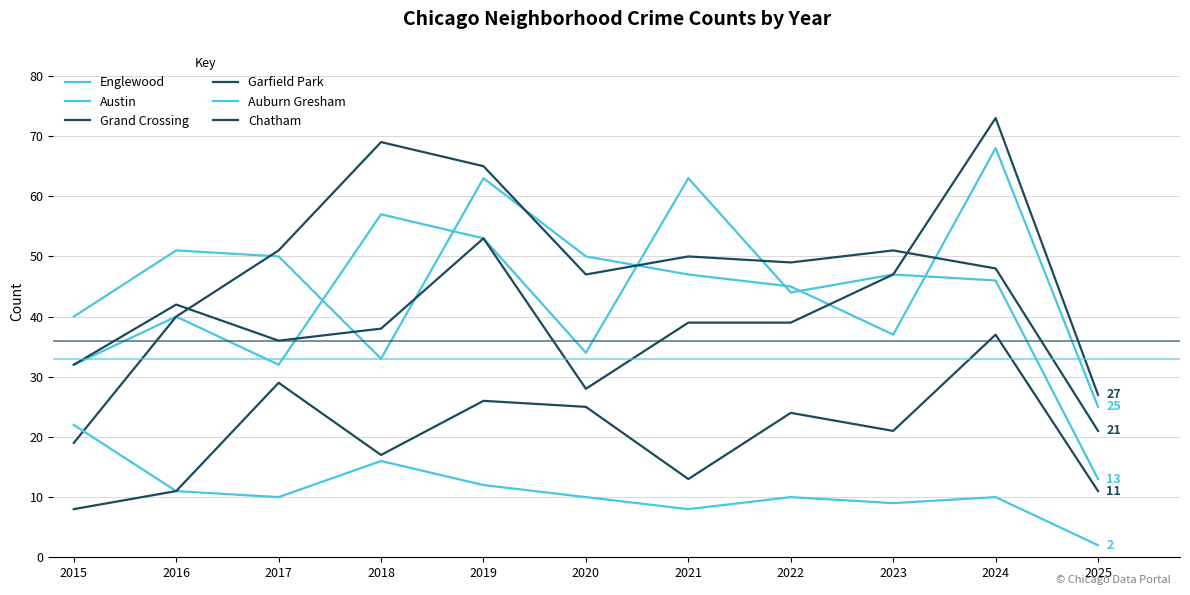

Does the chart have visible grid lines?

Yes